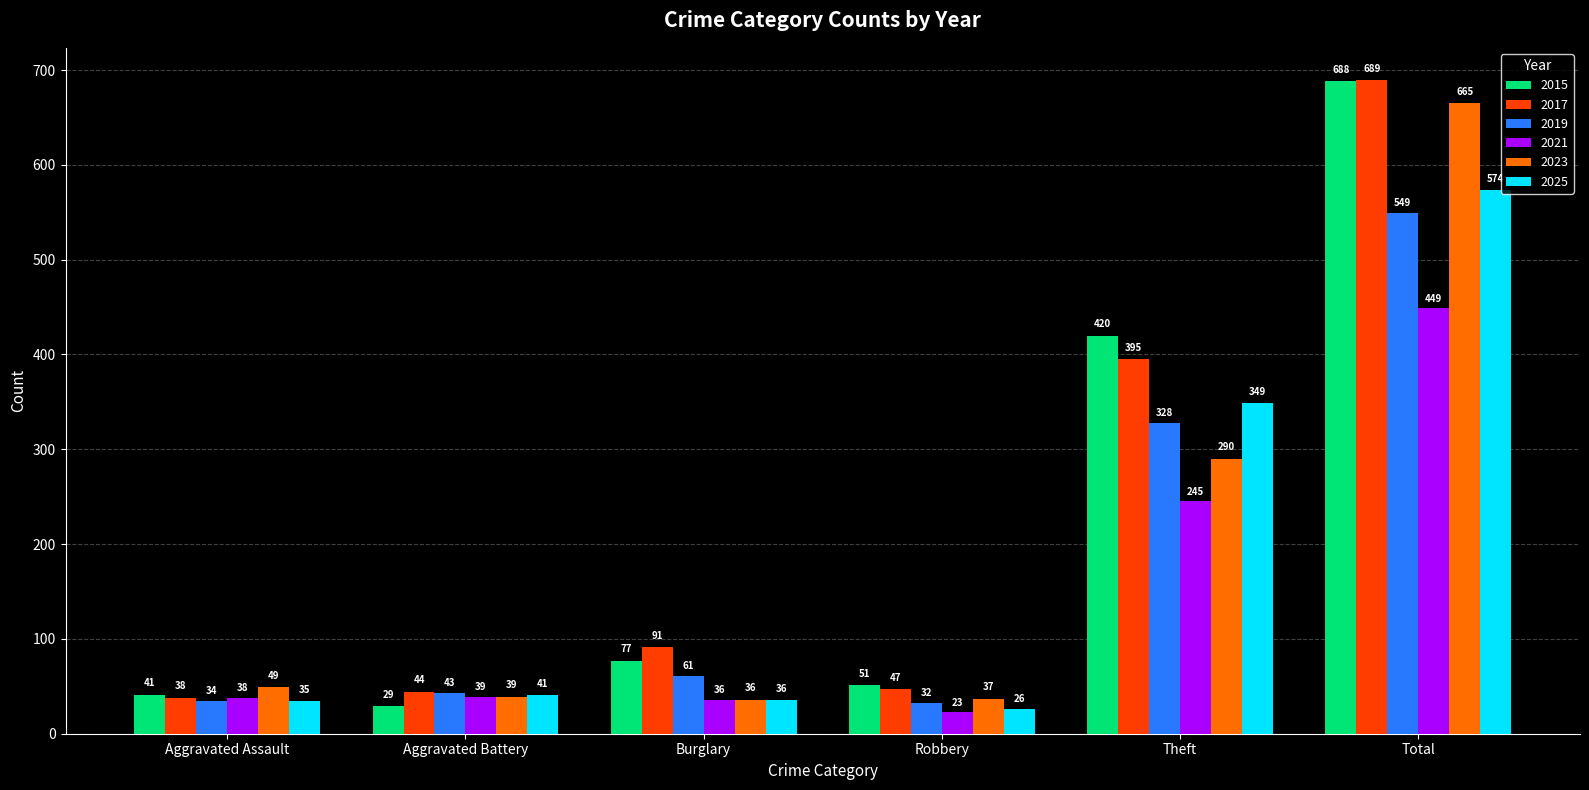

What is the difference between the highest and lowest values at Total?

240